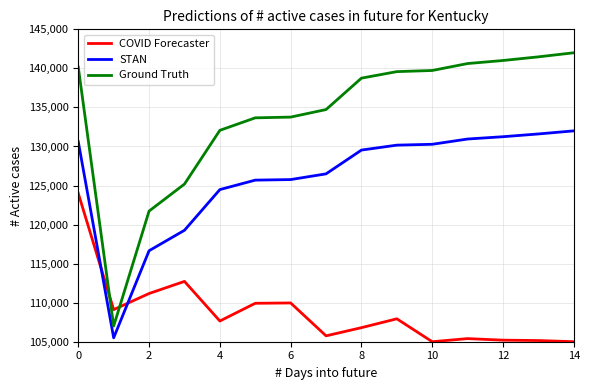

True or false: STAN and Ground Truth intersect in this chart.

False